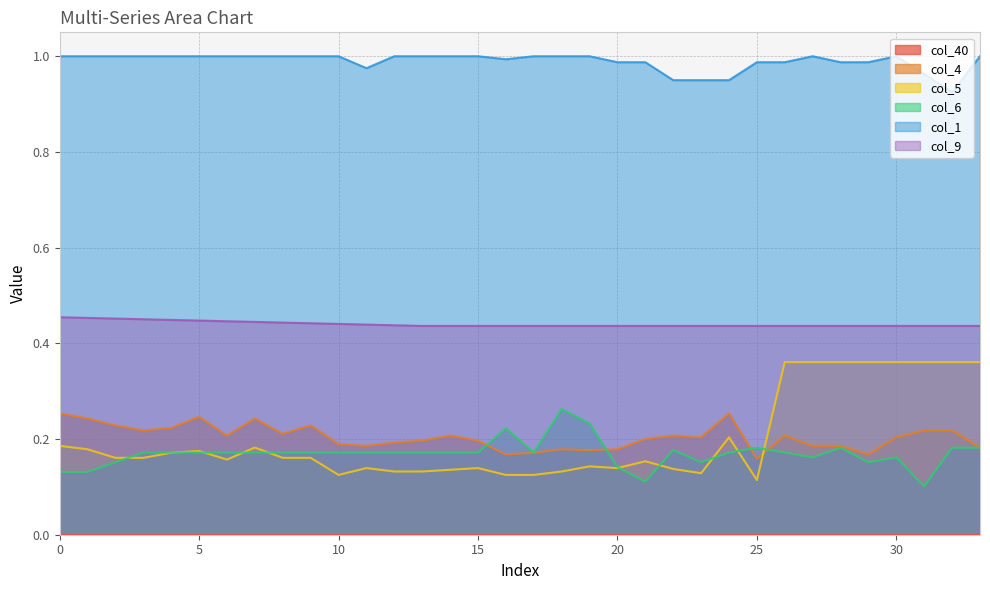

List the labels in order of col_1 value, largest first.

0, 1, 2, 3, 4, 5, 6, 7, 8, 9, 10, 12, 13, 14, 15, 17, 18, 19, 27, 30, 33, 16, 20, 21, 25, 26, 28, 29, 11, 31, 22, 23, 24, 32